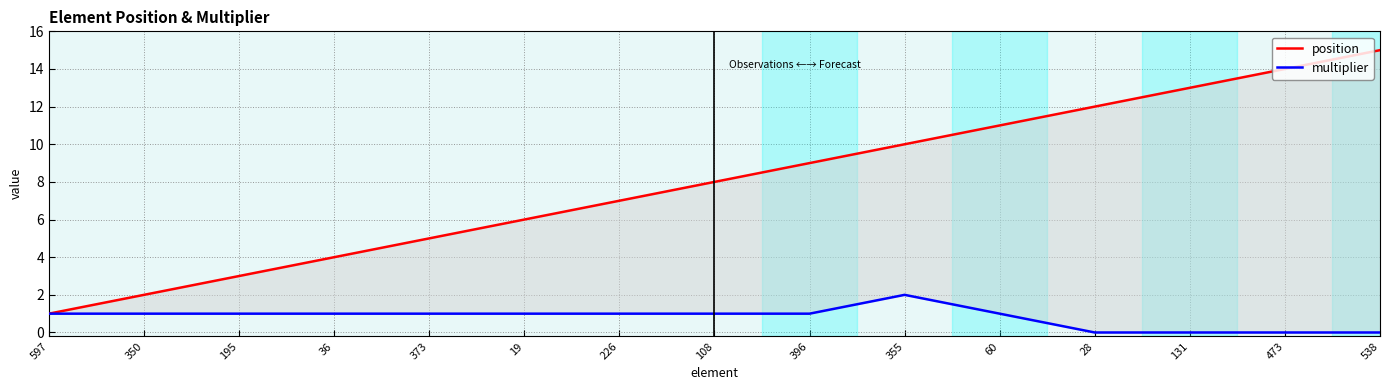

How many data points in multiplier are less than 1?

4